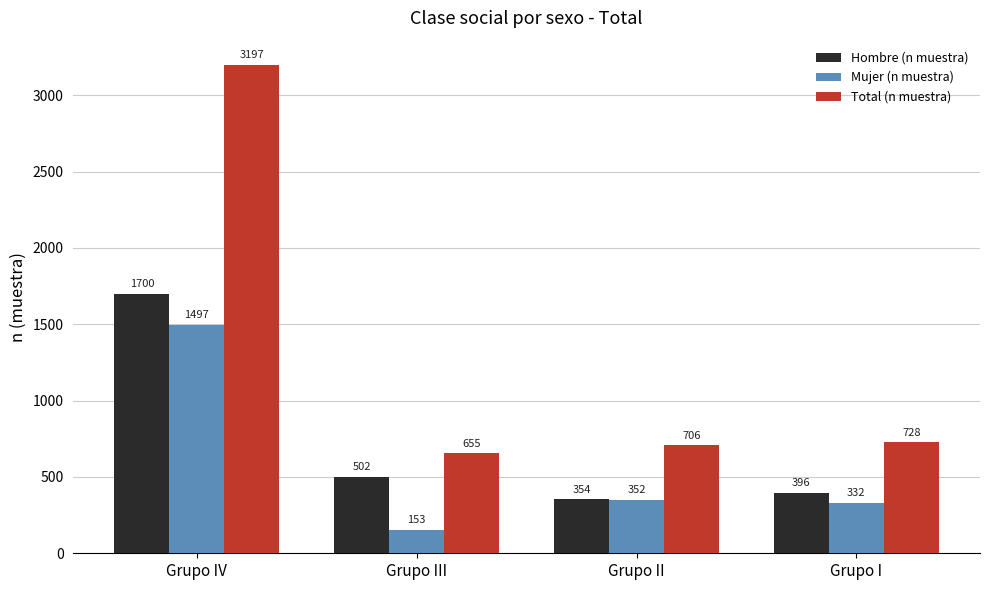

What value does the Total (n muestra) series have at Grupo III?

655